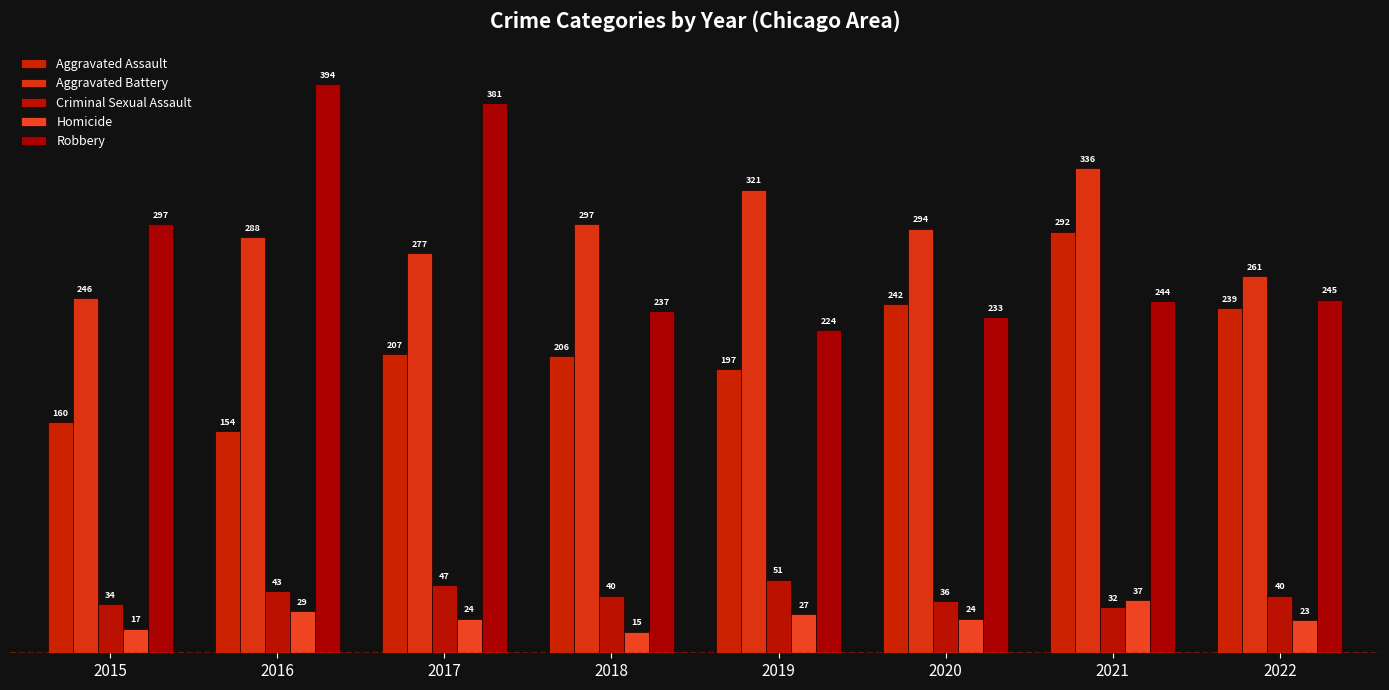

Read the Robbery value at 2017.

381